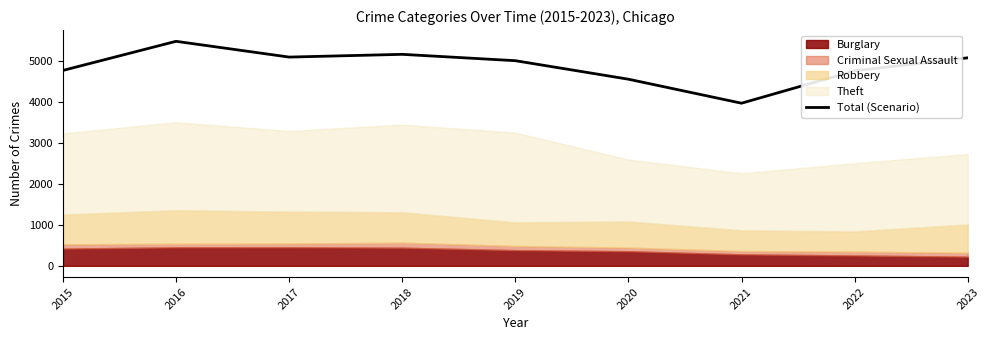

What is the smallest value displayed?

3970